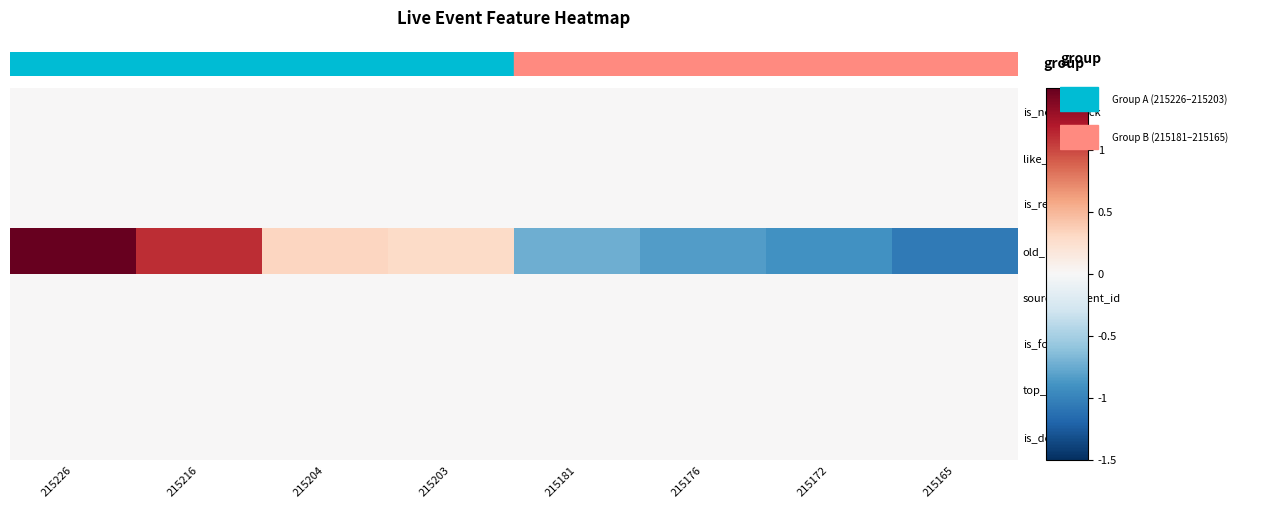

Rank the series at 215226 from lowest to highest value.

is_delete, top_value, is_focus, source_content_id, is_repeat, like_nums, is_need_check, old_live_cid